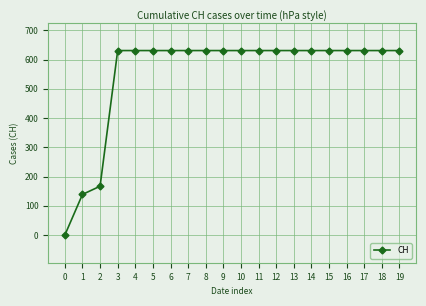

What is the greatest value displayed?

631